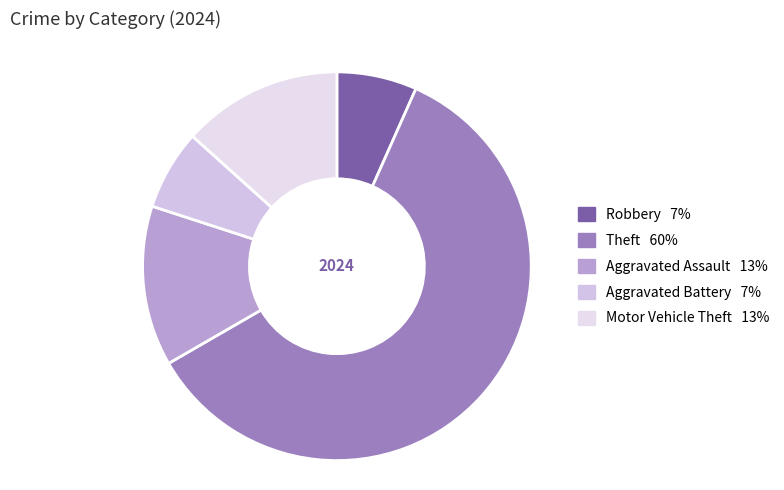

Which category has the smallest portion of the pie?

Robbery